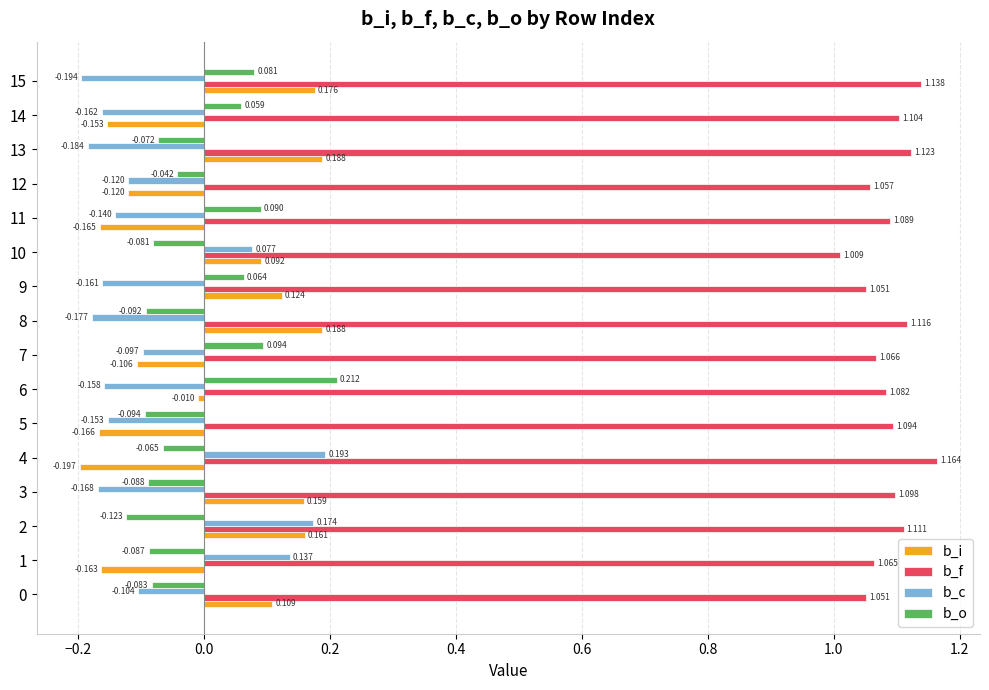

How many distinct data groups are displayed?

4